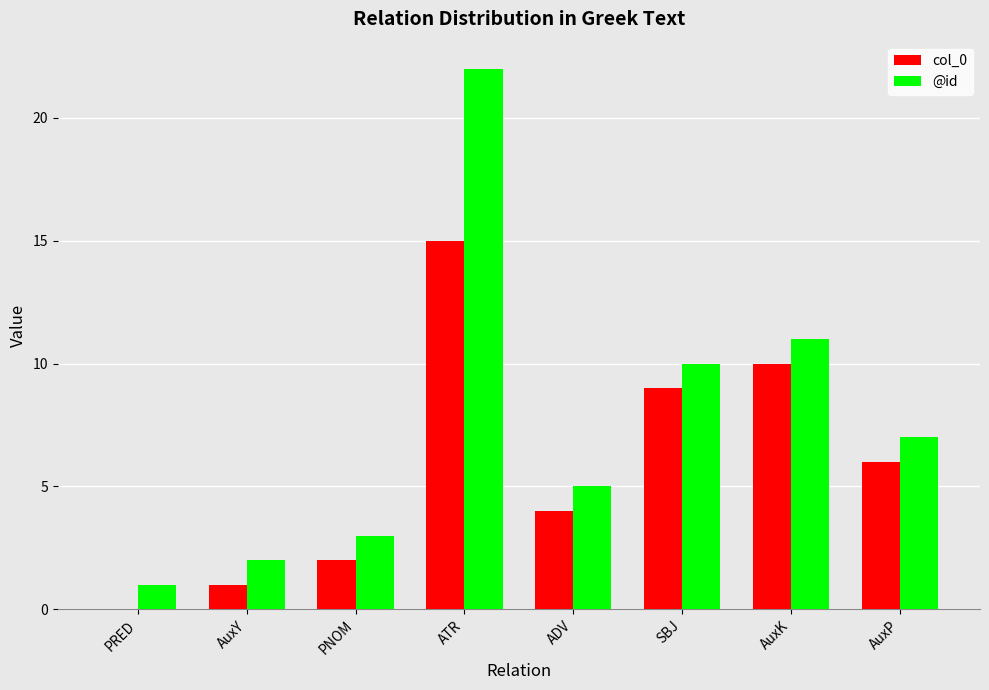

Which series has the largest total across all categories?

@id